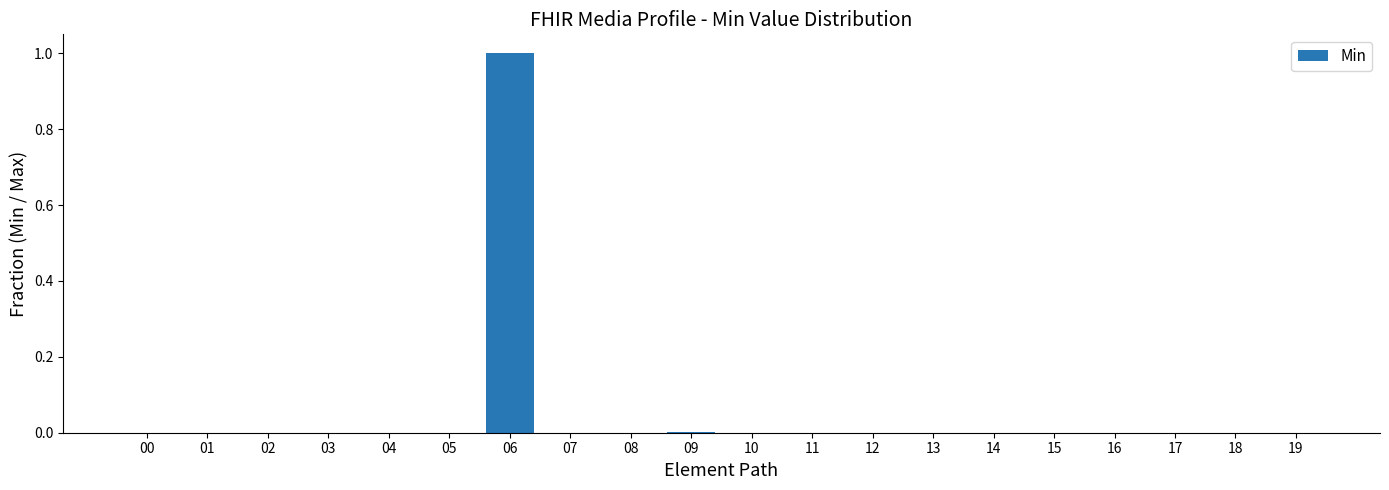

Are the bars horizontal?

No